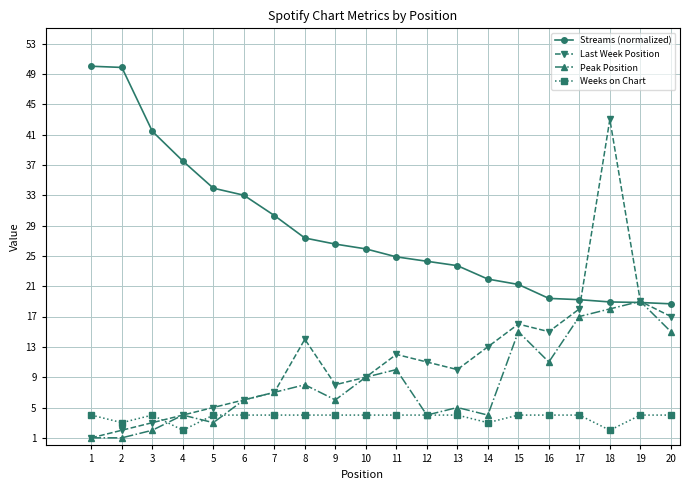

Is this an area chart (filled region under the line)?

No